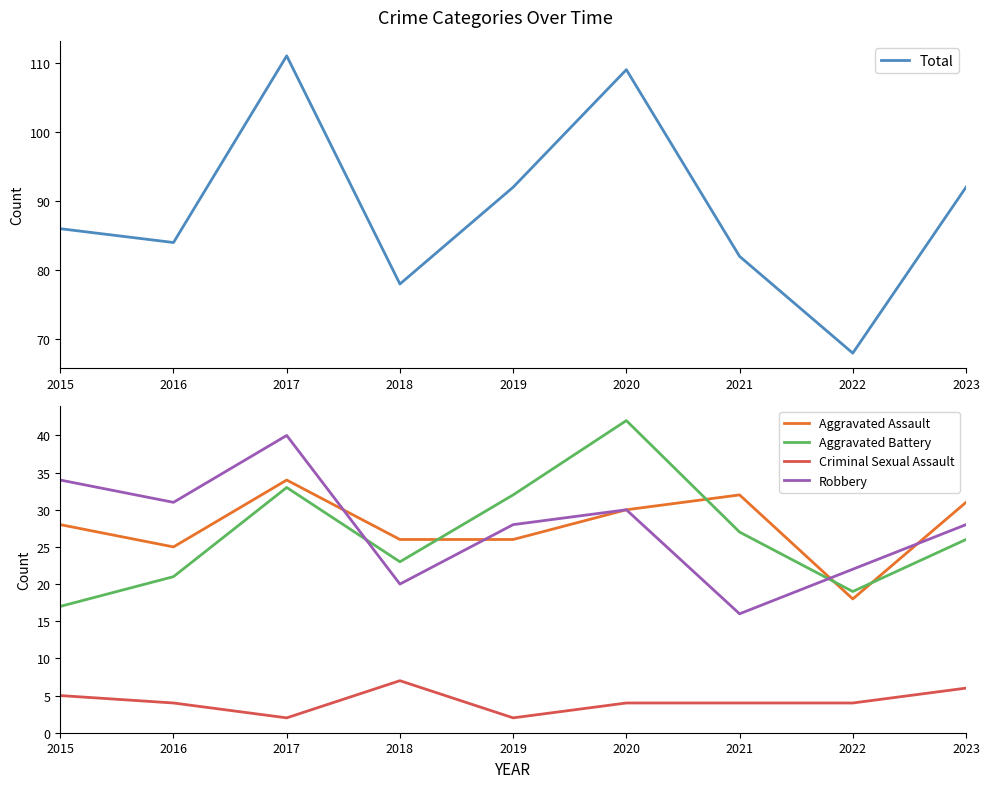

What is the difference between the highest and lowest values at 2016?

80